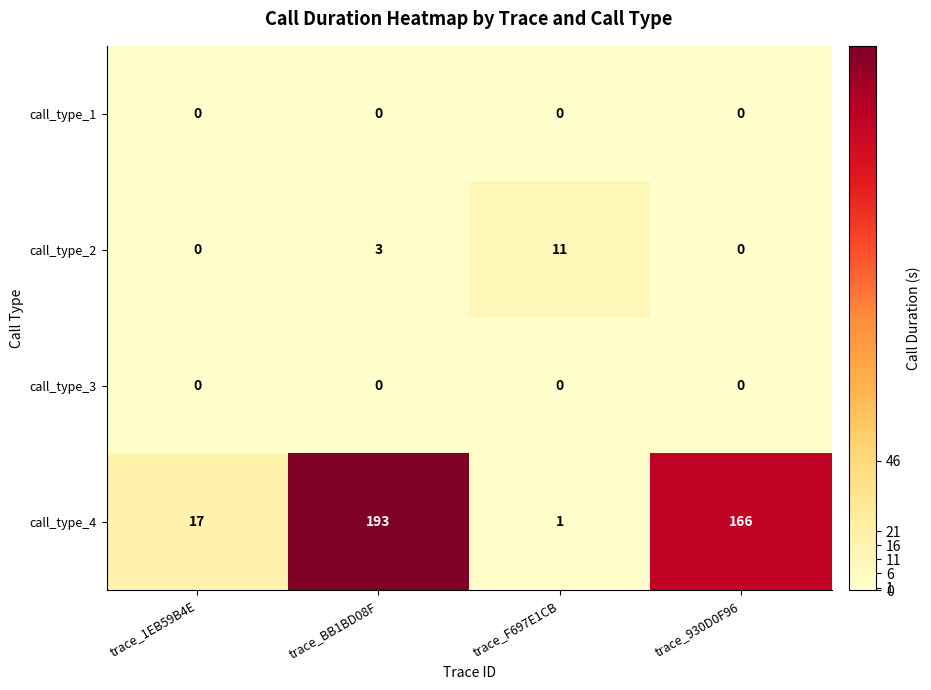

What is the highest value of the call_type_2 series?

11